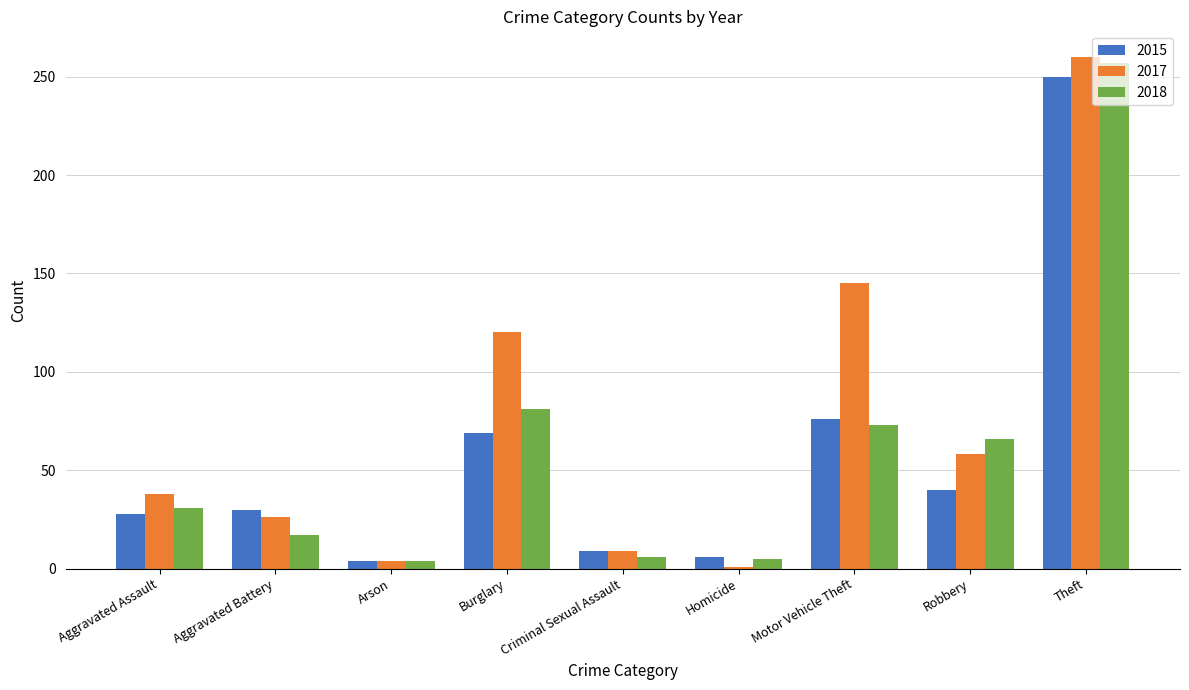

What is the difference between the maximum and minimum values in the 2017 series?

259